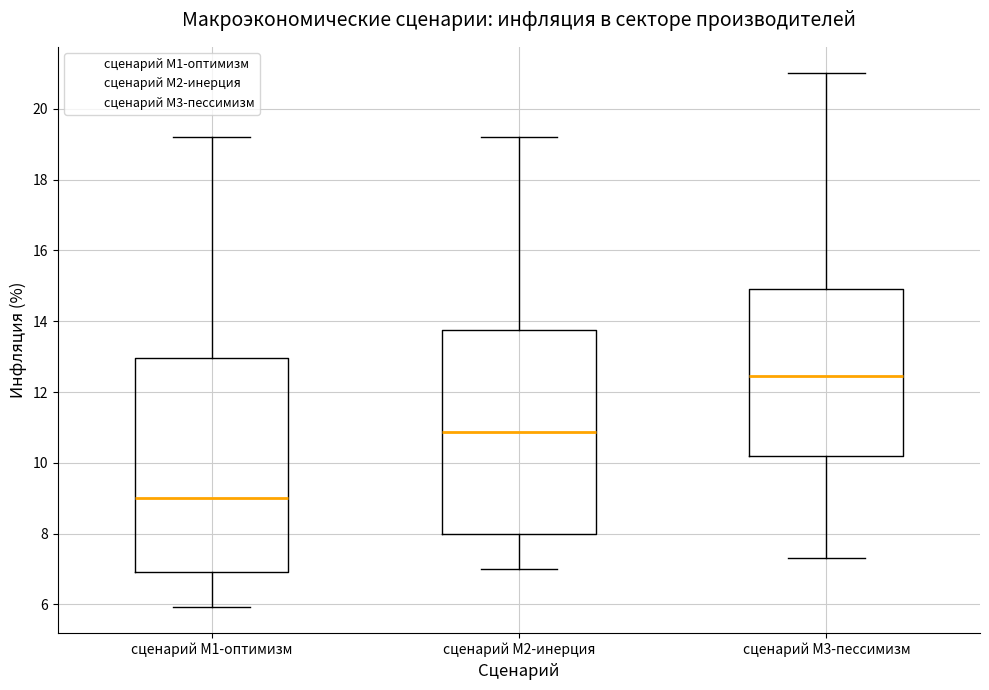

Reading left to right, transcribe this box plot: for each box, give where its median line is, the range the box spans, and where its two whiskers end, as read against the y-axis. The values are not printed on the chart, so give them approximately, as read against the axis.

сценарий M1-оптимизм: median 9.0, box 7.0 to 13.0, whiskers 6.0 to 19.2
сценарий M2-инерция: median 10.8, box 8.0 to 13.8, whiskers 7.0 to 19.2
сценарий M3-пессимизм: median 12.4, box 10.2 to 15.0, whiskers 7.4 to 21.0